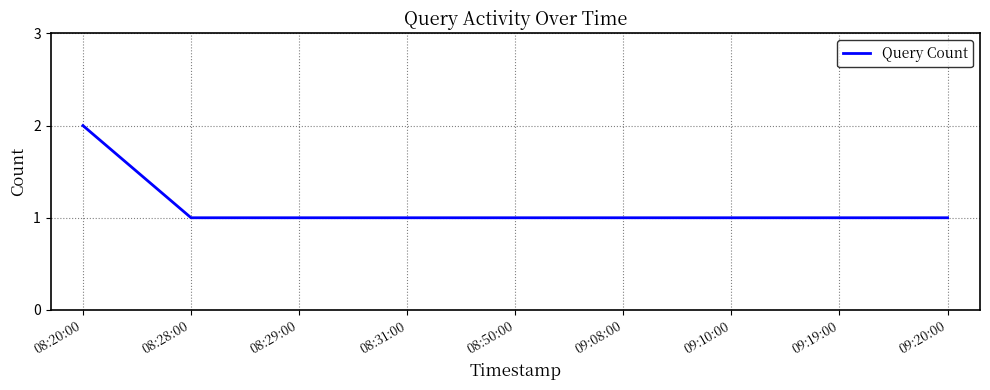

What position from the left is 09:08:00?

6